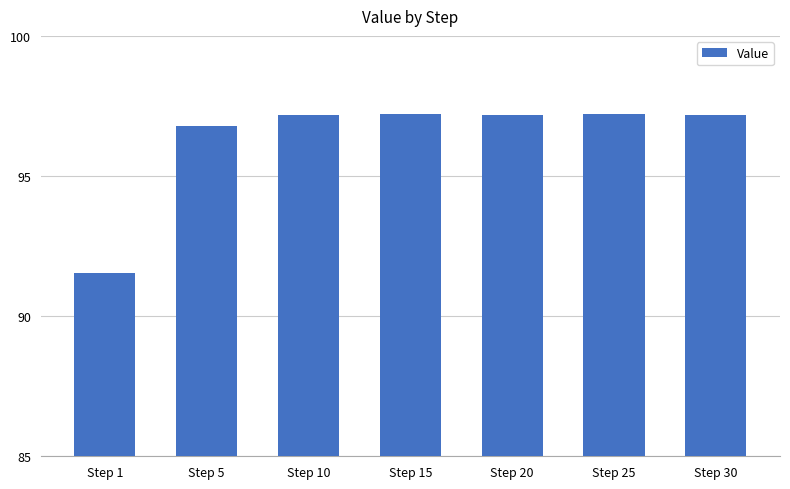

How many bars are there in total?

7